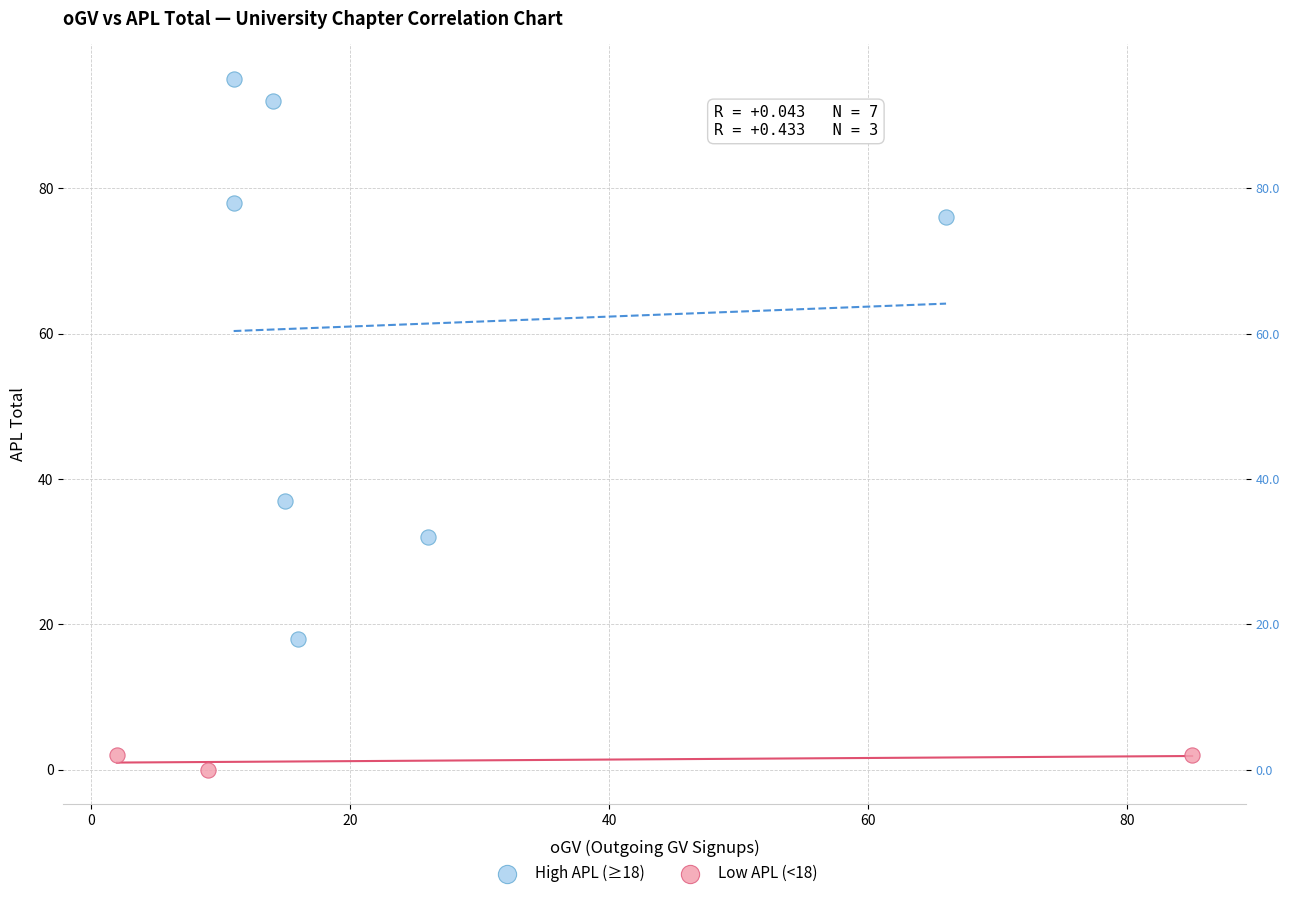

Which series reaches the minimum Y coordinate?

Low APL (<18)